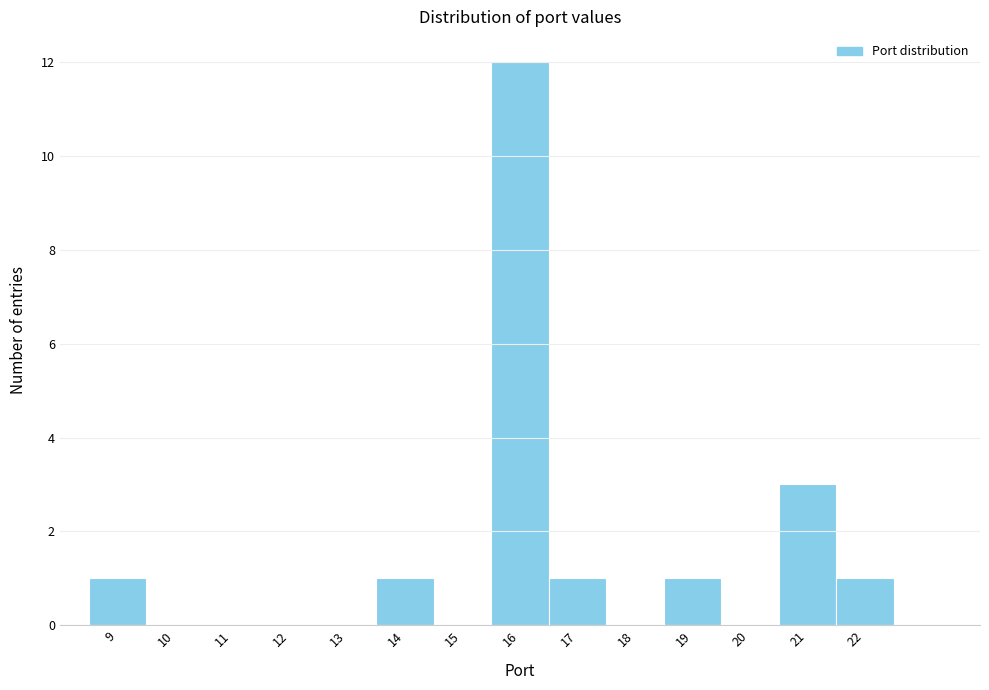

Reading left to right, transcribe this chart: for each bar, give the range it covers on the x-axis and its height. The values are not printed on the chart, so give them approximately, as read against the axis.

8.5 to 9.5: 1
9.5 to 10.5: 0
10.5 to 11.5: 0
11.5 to 12.5: 0
12.5 to 13.5: 0
13.5 to 14.5: 1
14.5 to 15.5: 0
15.5 to 16.5: 12
16.5 to 17.5: 1
17.5 to 18.5: 0
18.5 to 19.5: 1
19.5 to 20.5: 0
20.5 to 21.5: 3
21.5 to 22.5: 1